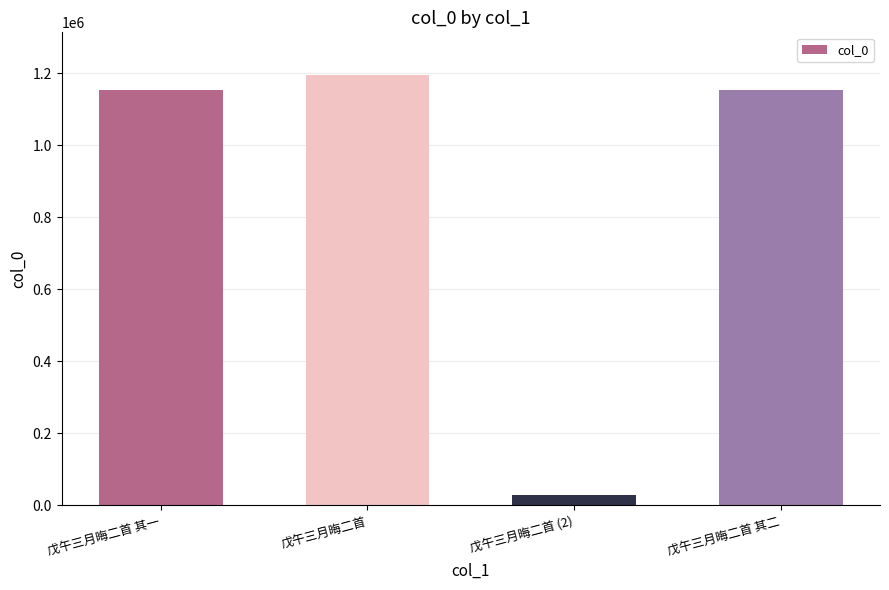

Read the value at 戊午三月晦二首 其一.

1154407